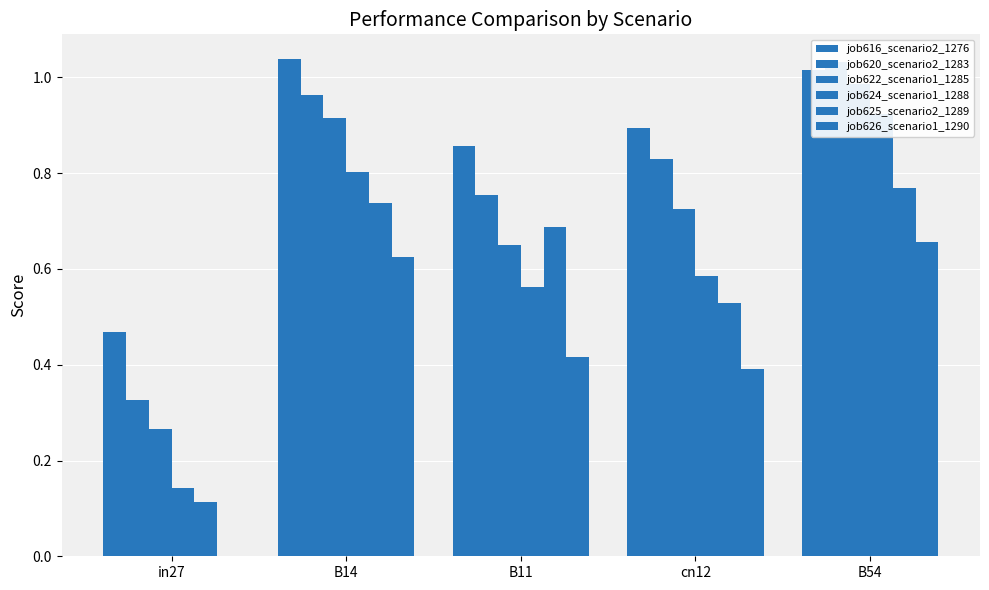

What is the minimum value for job622_scenario1_1285?

0.3